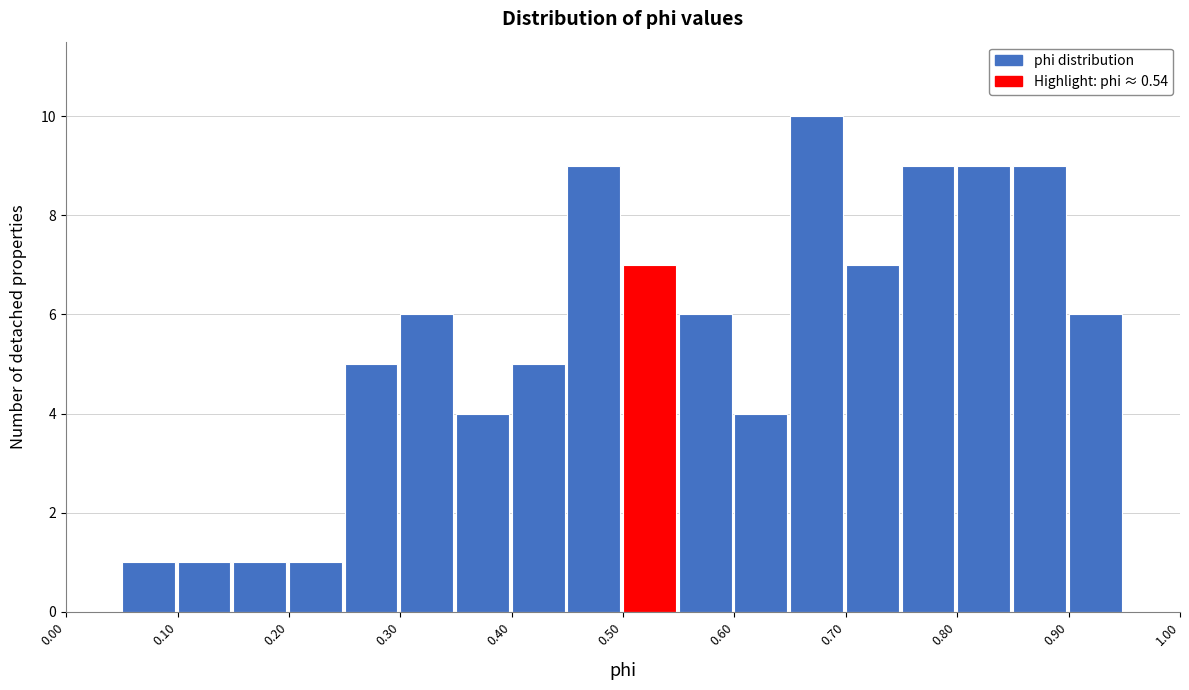

Reading left to right, transcribe this chart: for each bar, give the range it covers on the x-axis and its height. The values are not printed on the chart, so give them approximately, as read against the axis.

0.00 to 0.05: 0
0.05 to 0.10: 1
0.10 to 0.15: 1
0.15 to 0.20: 1
0.20 to 0.25: 1
0.25 to 0.30: 5
0.30 to 0.35: 6
0.35 to 0.40: 4
0.40 to 0.45: 5
0.45 to 0.50: 9
0.50 to 0.55: 7
0.55 to 0.60: 6
0.60 to 0.65: 4
0.65 to 0.70: 10
0.70 to 0.75: 7
0.75 to 0.80: 9
0.80 to 0.85: 9
0.85 to 0.90: 9
0.90 to 0.95: 6
0.95 to 1.00: 0